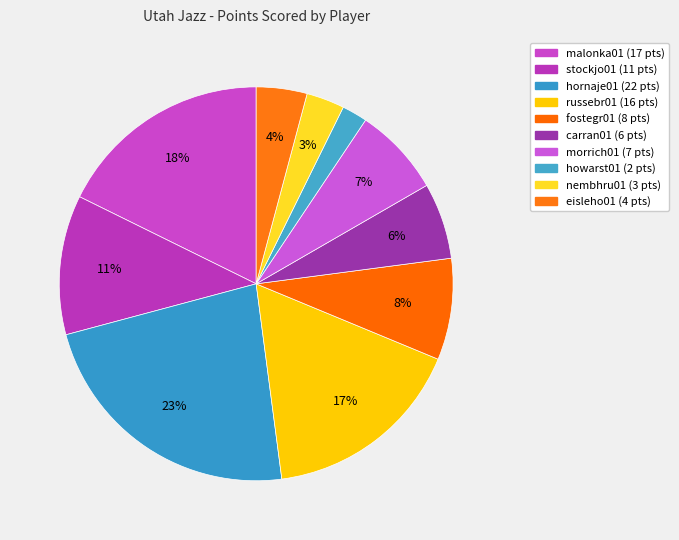

What percentage is the hornaje01 slice, to the nearest percent?

23%